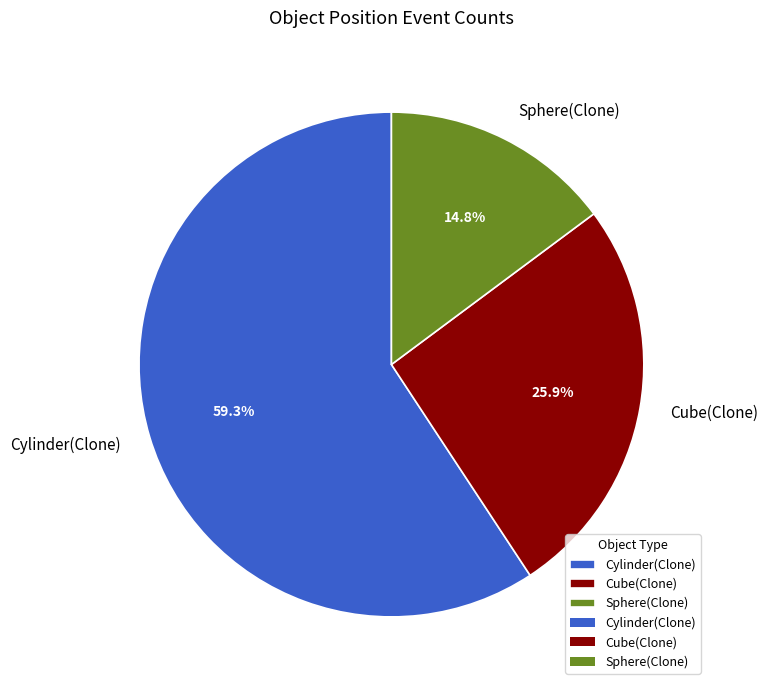

Approximately how many times larger is the value at Cylinder(Clone) compared to Cube(Clone)?

2.3